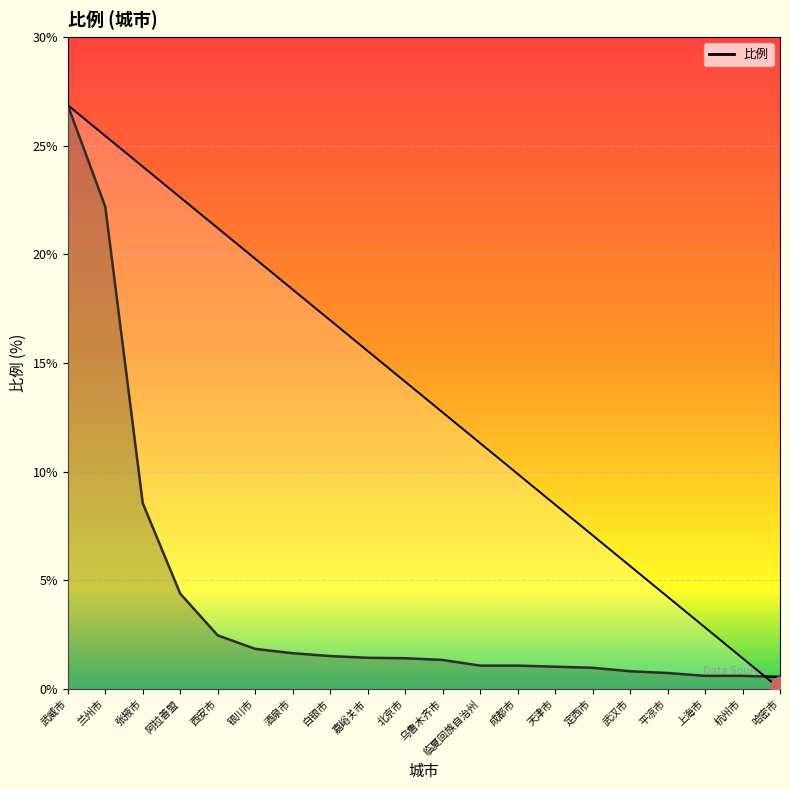

Approximately how many times larger is the value at 杭州市 compared to 成都市?

0.6